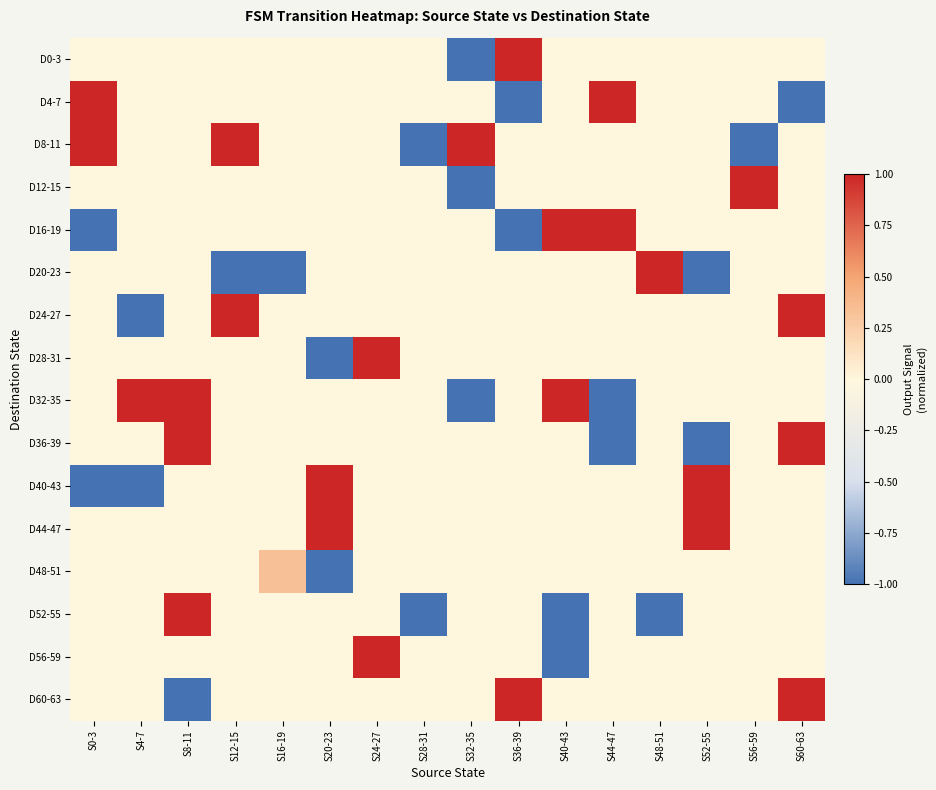

Reading right to left, transcribe all the data shown in this chart.

D0-3: S60-63=0.0	S56-59=0.0	S52-55=0.0	S48-51=0.0	S44-47=0.0	S40-43=0.0	S36-39=1.0	S32-35=-1.0	S28-31=0.0	S24-27=0.0	S20-23=0.0	S16-19=0.0	S12-15=0.0	S8-11=0.0	S4-7=0.0	S0-3=0.0
D4-7: S60-63=-1.0	S56-59=0.0	S52-55=0.0	S48-51=0.0	S44-47=1.0	S40-43=0.0	S36-39=-1.0	S32-35=0.0	S28-31=0.0	S24-27=0.0	S20-23=0.0	S16-19=0.0	S12-15=0.0	S8-11=0.0	S4-7=0.0	S0-3=1.0
D8-11: S60-63=0.0	S56-59=-1.0	S52-55=0.0	S48-51=0.0	S44-47=0.0	S40-43=0.0	S36-39=0.0	S32-35=1.0	S28-31=-1.0	S24-27=0.0	S20-23=0.0	S16-19=0.0	S12-15=1.0	S8-11=0.0	S4-7=0.0	S0-3=1.0
D12-15: S60-63=0.0	S56-59=1.0	S52-55=0.0	S48-51=0.0	S44-47=0.0	S40-43=0.0	S36-39=0.0	S32-35=-1.0	S28-31=0.0	S24-27=0.0	S20-23=0.0	S16-19=0.0	S12-15=0.0	S8-11=0.0	S4-7=0.0	S0-3=0.0
D16-19: S60-63=0.0	S56-59=0.0	S52-55=0.0	S48-51=0.0	S44-47=1.0	S40-43=1.0	S36-39=-1.0	S32-35=0.0	S28-31=0.0	S24-27=0.0	S20-23=0.0	S16-19=0.0	S12-15=0.0	S8-11=0.0	S4-7=0.0	S0-3=-1.0
D20-23: S60-63=0.0	S56-59=0.0	S52-55=-1.0	S48-51=1.0	S44-47=0.0	S40-43=0.0	S36-39=0.0	S32-35=0.0	S28-31=0.0	S24-27=0.0	S20-23=0.0	S16-19=-1.0	S12-15=-1.0	S8-11=0.0	S4-7=0.0	S0-3=0.0
D24-27: S60-63=1.0	S56-59=0.0	S52-55=0.0	S48-51=0.0	S44-47=0.0	S40-43=0.0	S36-39=0.0	S32-35=0.0	S28-31=0.0	S24-27=0.0	S20-23=0.0	S16-19=0.0	S12-15=1.0	S8-11=0.0	S4-7=-1.0	S0-3=0.0
D28-31: S60-63=0.0	S56-59=0.0	S52-55=0.0	S48-51=0.0	S44-47=0.0	S40-43=0.0	S36-39=0.0	S32-35=0.0	S28-31=0.0	S24-27=1.0	S20-23=-1.0	S16-19=0.0	S12-15=0.0	S8-11=0.0	S4-7=0.0	S0-3=0.0
D32-35: S60-63=0.0	S56-59=0.0	S52-55=0.0	S48-51=0.0	S44-47=-1.0	S40-43=1.0	S36-39=0.0	S32-35=-1.0	S28-31=0.0	S24-27=0.0	S20-23=0.0	S16-19=0.0	S12-15=0.0	S8-11=1.0	S4-7=1.0	S0-3=0.0
D36-39: S60-63=1.0	S56-59=0.0	S52-55=-1.0	S48-51=0.0	S44-47=-1.0	S40-43=0.0	S36-39=0.0	S32-35=0.0	S28-31=0.0	S24-27=0.0	S20-23=0.0	S16-19=0.0	S12-15=0.0	S8-11=1.0	S4-7=0.0	S0-3=0.0
D40-43: S60-63=0.0	S56-59=0.0	S52-55=1.0	S48-51=0.0	S44-47=0.0	S40-43=0.0	S36-39=0.0	S32-35=0.0	S28-31=0.0	S24-27=0.0	S20-23=1.0	S16-19=0.0	S12-15=0.0	S8-11=0.0	S4-7=-1.0	S0-3=-1.0
D44-47: S60-63=0.0	S56-59=0.0	S52-55=1.0	S48-51=0.0	S44-47=0.0	S40-43=0.0	S36-39=0.0	S32-35=0.0	S28-31=0.0	S24-27=0.0	S20-23=1.0	S16-19=0.0	S12-15=0.0	S8-11=0.0	S4-7=0.0	S0-3=0.0
D48-51: S60-63=0.0	S56-59=0.0	S52-55=0.0	S48-51=0.0	S44-47=0.0	S40-43=0.0	S36-39=0.0	S32-35=0.0	S28-31=0.0	S24-27=0.0	S20-23=-1.0	S16-19=0.3	S12-15=0.0	S8-11=0.0	S4-7=0.0	S0-3=0.0
D52-55: S60-63=0.0	S56-59=0.0	S52-55=0.0	S48-51=-1.0	S44-47=0.0	S40-43=-1.0	S36-39=0.0	S32-35=0.0	S28-31=-1.0	S24-27=0.0	S20-23=0.0	S16-19=0.0	S12-15=0.0	S8-11=1.0	S4-7=0.0	S0-3=0.0
D56-59: S60-63=0.0	S56-59=0.0	S52-55=0.0	S48-51=0.0	S44-47=0.0	S40-43=-1.0	S36-39=0.0	S32-35=0.0	S28-31=0.0	S24-27=1.0	S20-23=0.0	S16-19=0.0	S12-15=0.0	S8-11=0.0	S4-7=0.0	S0-3=0.0
D60-63: S60-63=1.0	S56-59=0.0	S52-55=0.0	S48-51=0.0	S44-47=0.0	S40-43=0.0	S36-39=1.0	S32-35=0.0	S28-31=0.0	S24-27=0.0	S20-23=0.0	S16-19=0.0	S12-15=0.0	S8-11=-1.0	S4-7=0.0	S0-3=0.0